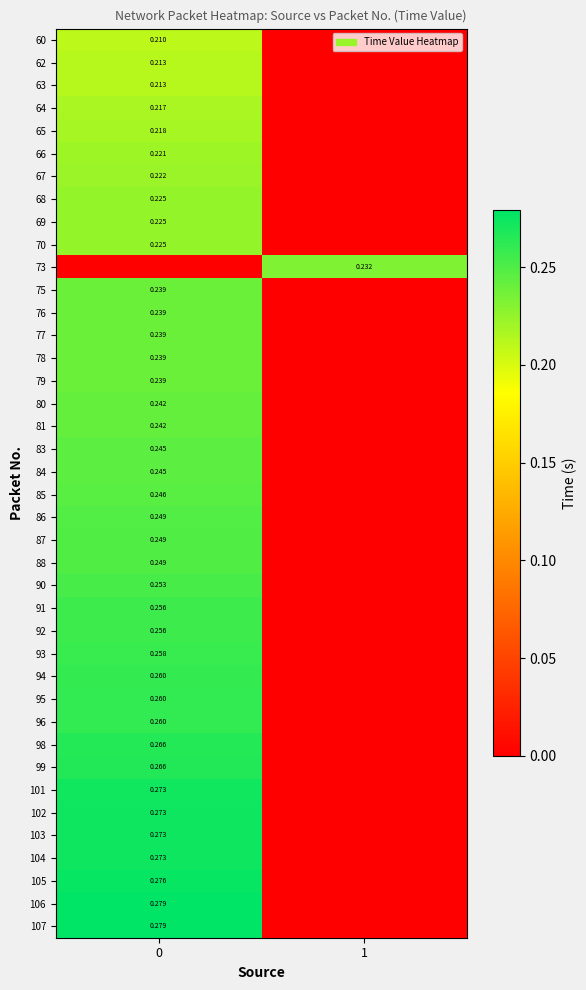

What is the difference between the maximum and minimum values in the 79 series?

0.2